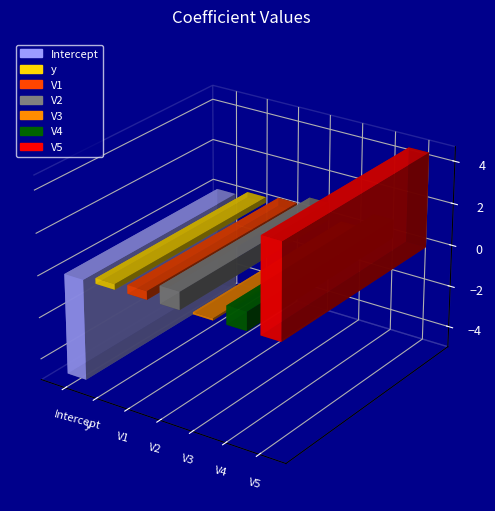

Rank the categories by value from highest to lowest.

V5, V4, V2, V1, y, V3, Intercept